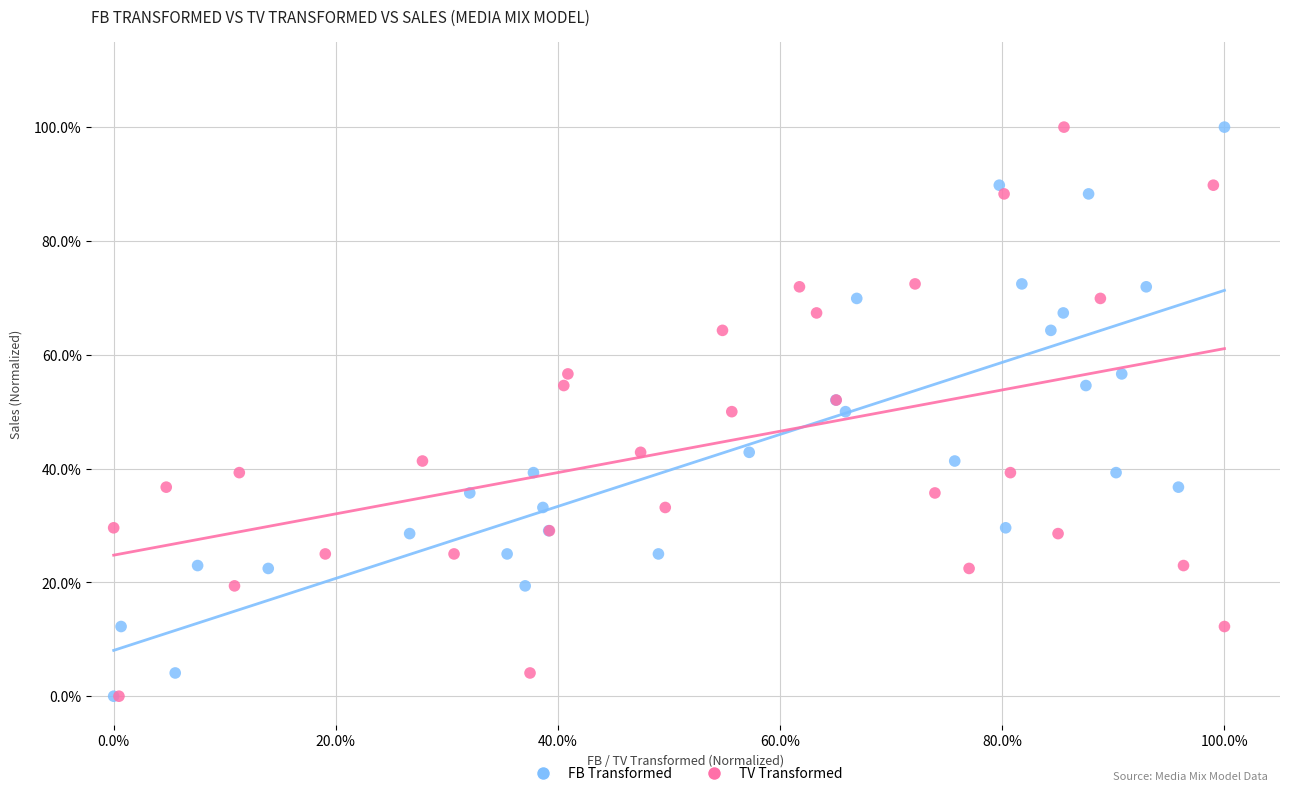

What are all the series names shown in the legend?

FB Transformed, TV Transformed